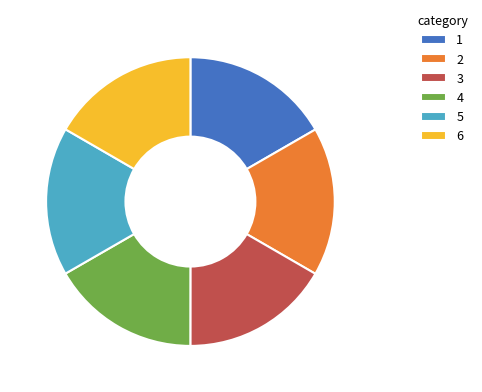

Approximately how many times larger is the value at 6 compared to 3?

1.0